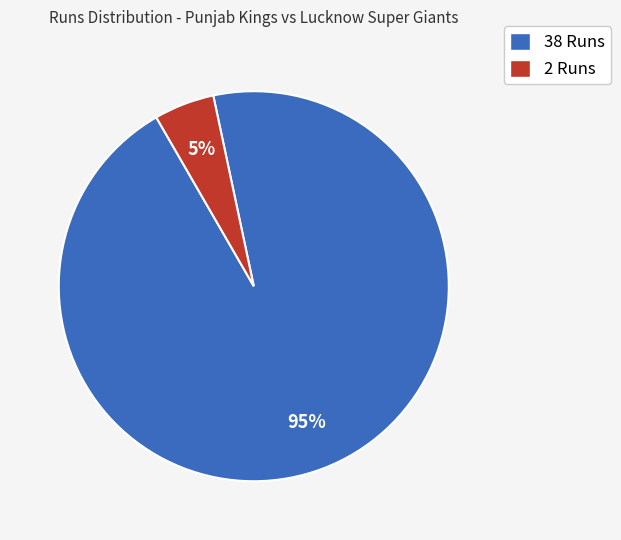

Which slice represents more than half of the pie?

38 Runs